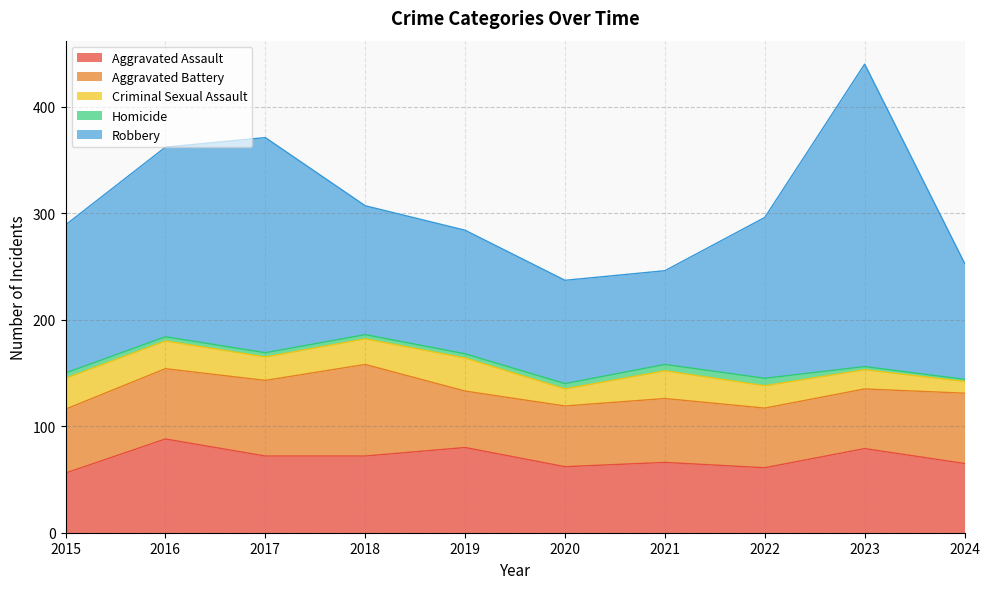

How many lines are shown in the chart?

5